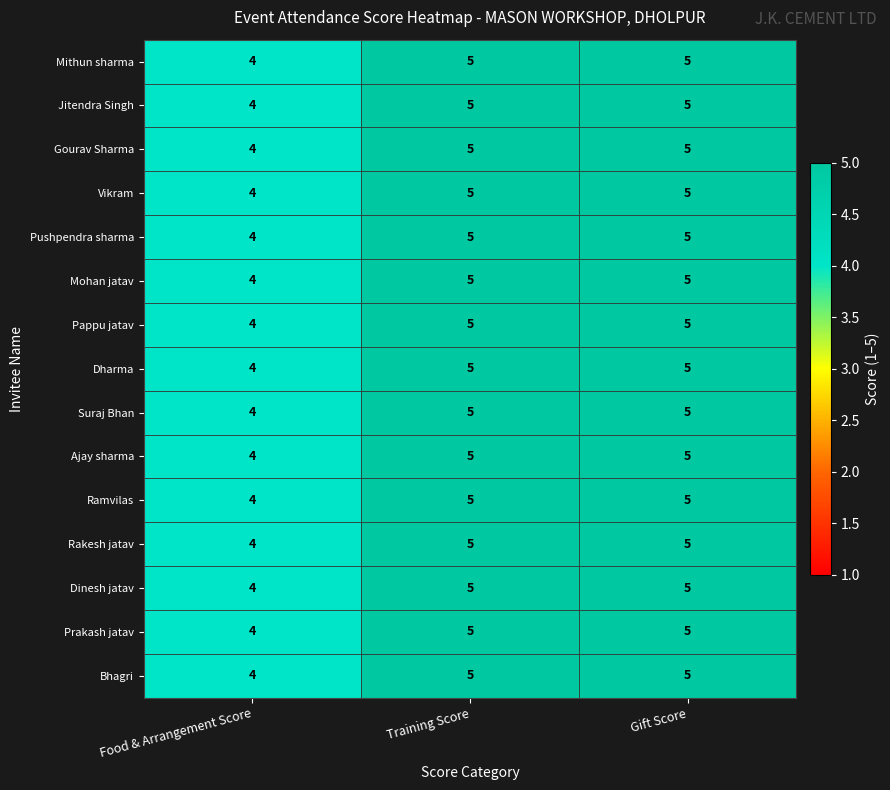

What is the sum of all Dinesh jatav values?

14